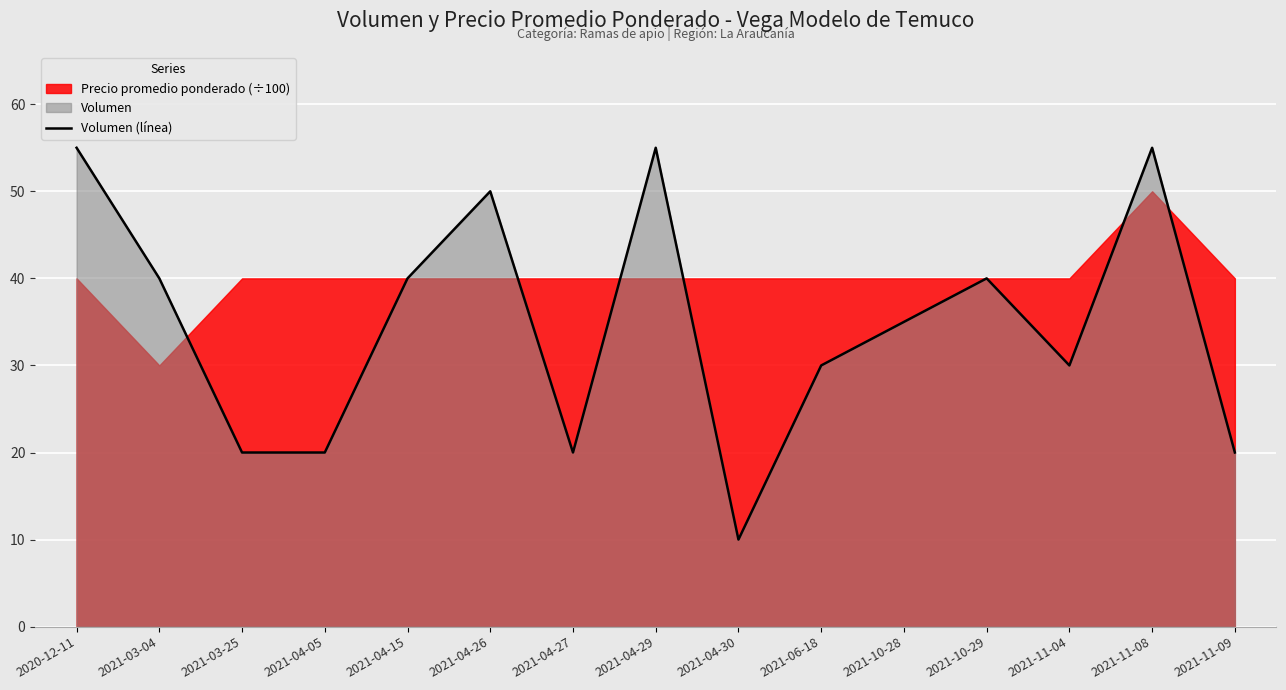

What is the maximum value shown in the chart?

55